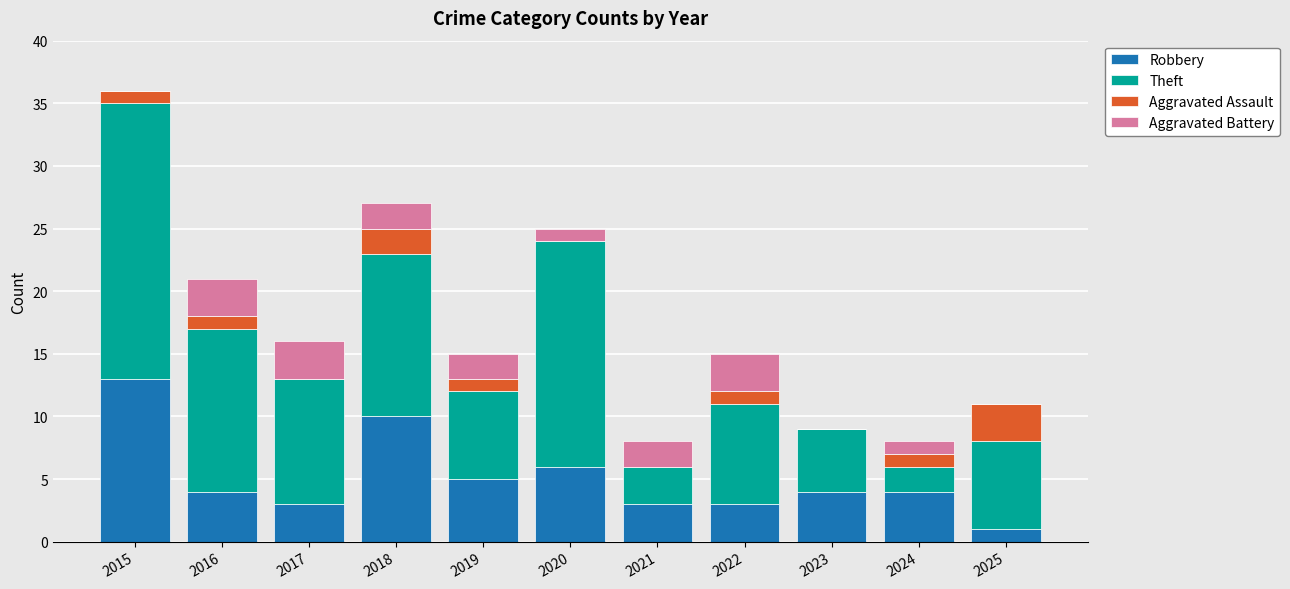

The value of Robbery at 2023 is 2. True or false?

False